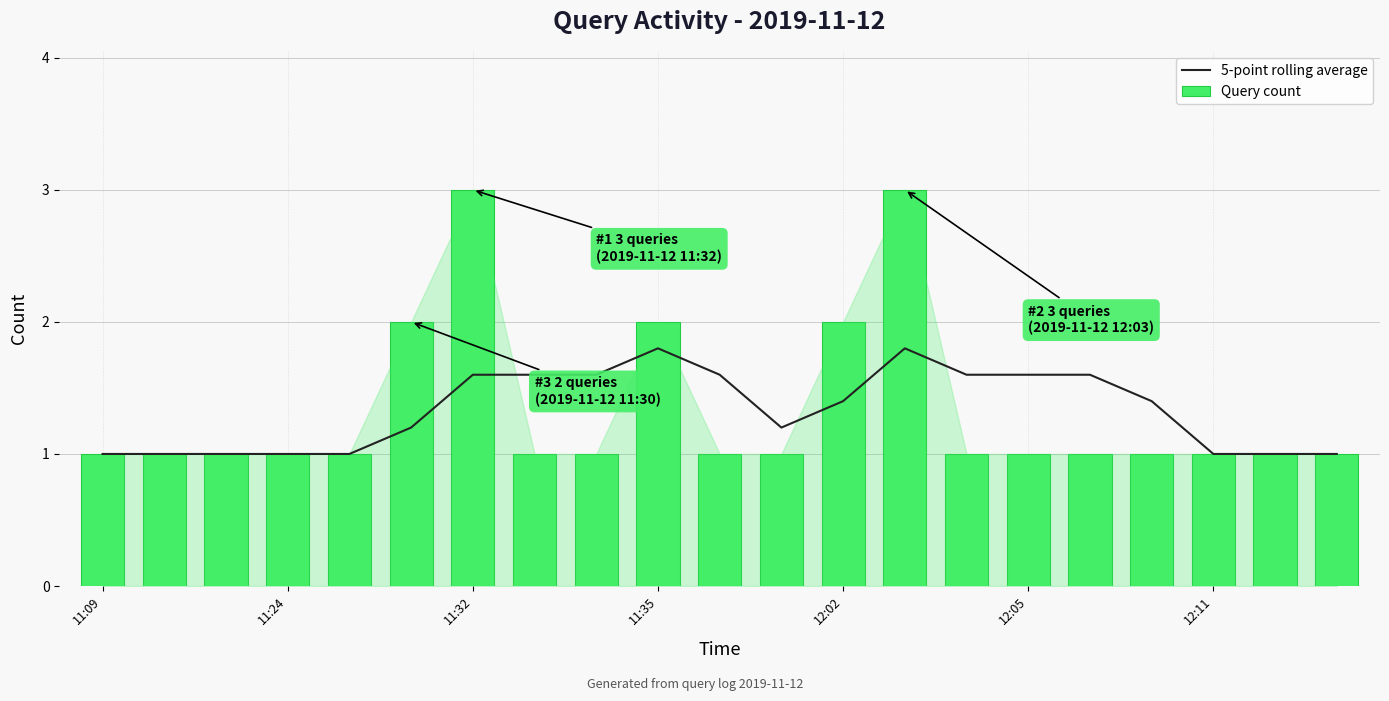

What is the lowest value of the 5-point rolling average series?

1.0